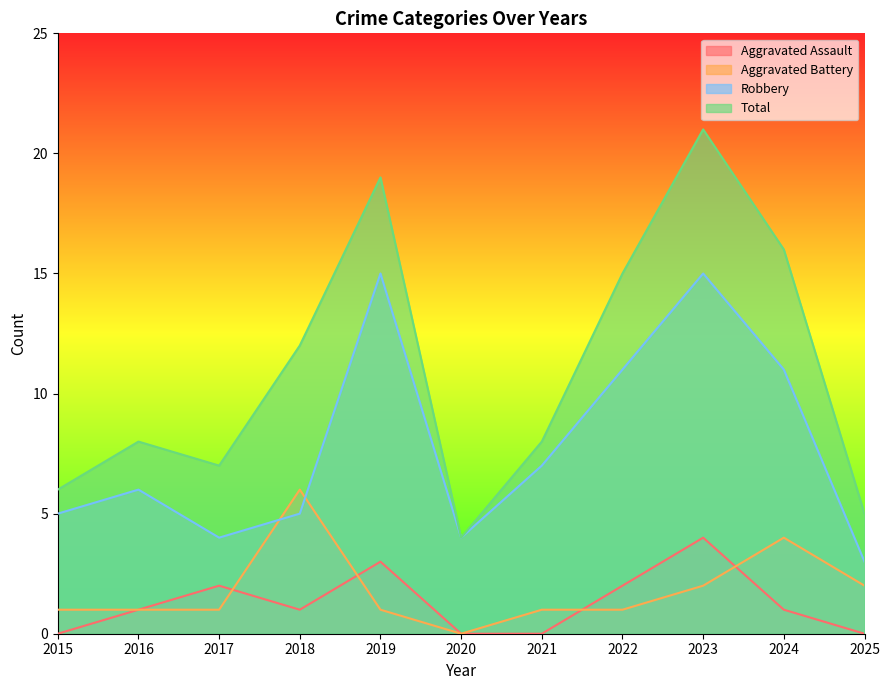

Which category has the highest value in the Aggravated Battery series?

2018